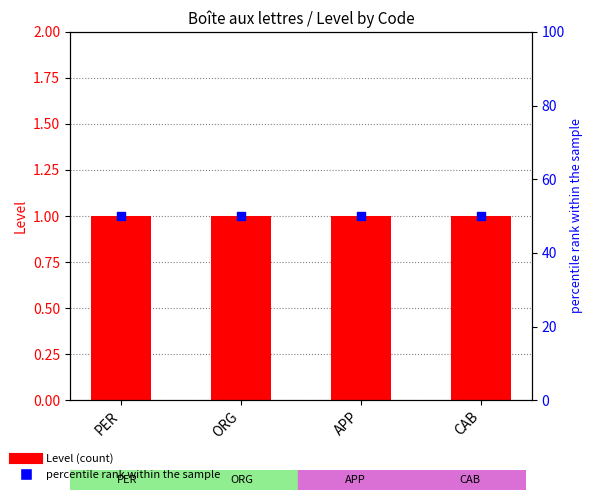

Is the value of Level at APP greater than the value of percentile rank within the sample at PER?

No